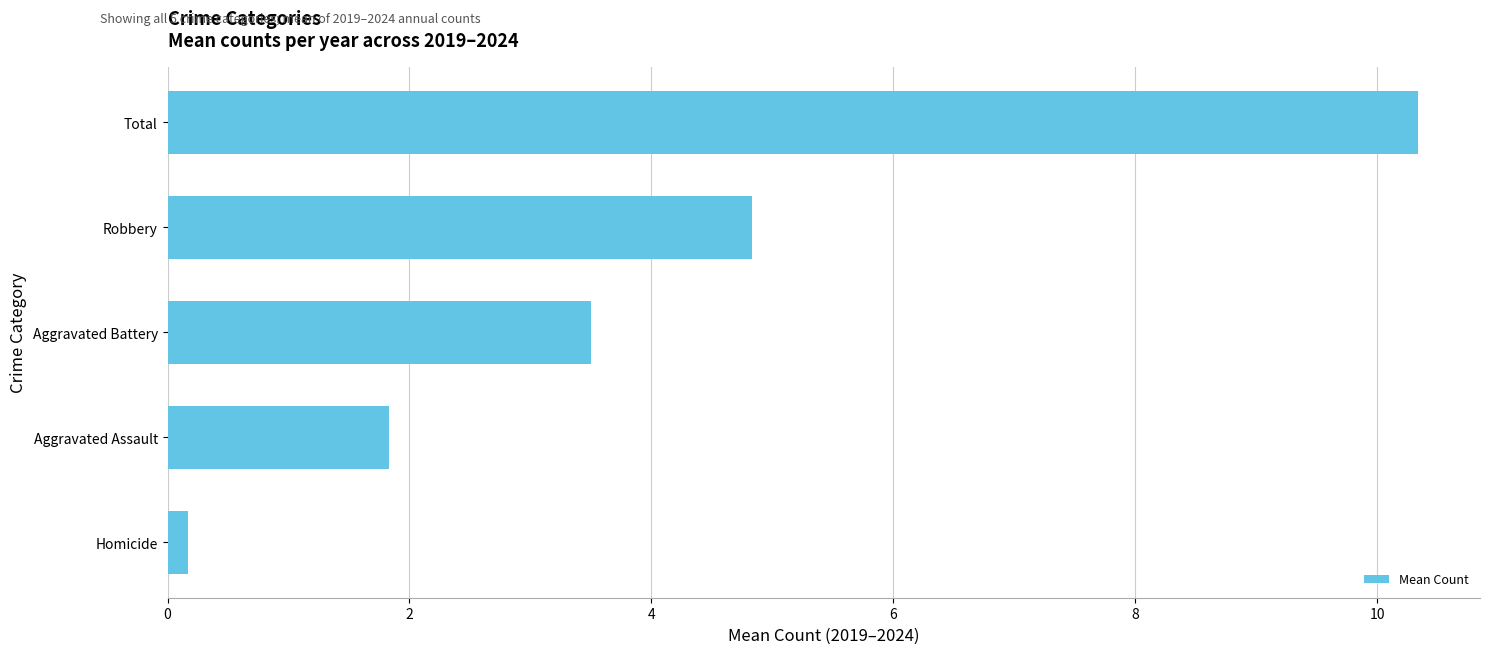

The value at Total is 10.3. True or false?

True